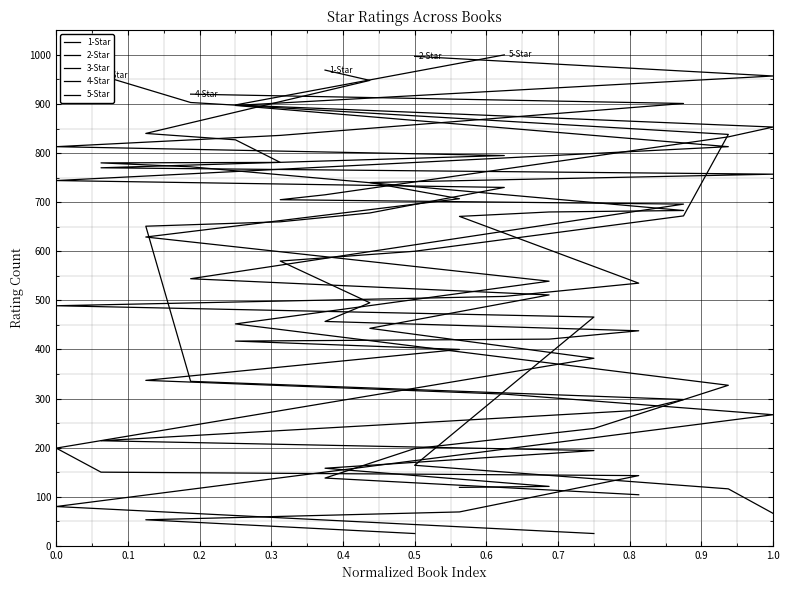

What is the difference between the maximum and minimum values in the 4-Star series?

816